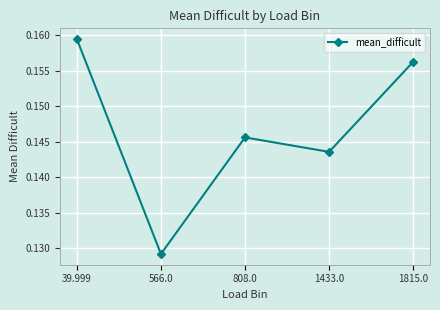

What is the label of the 1st point from the left?

39.999